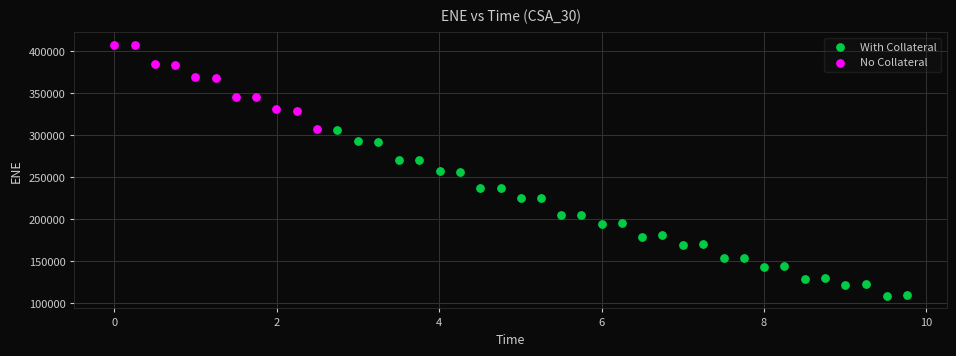

Which series reaches the maximum Y coordinate?

No Collateral